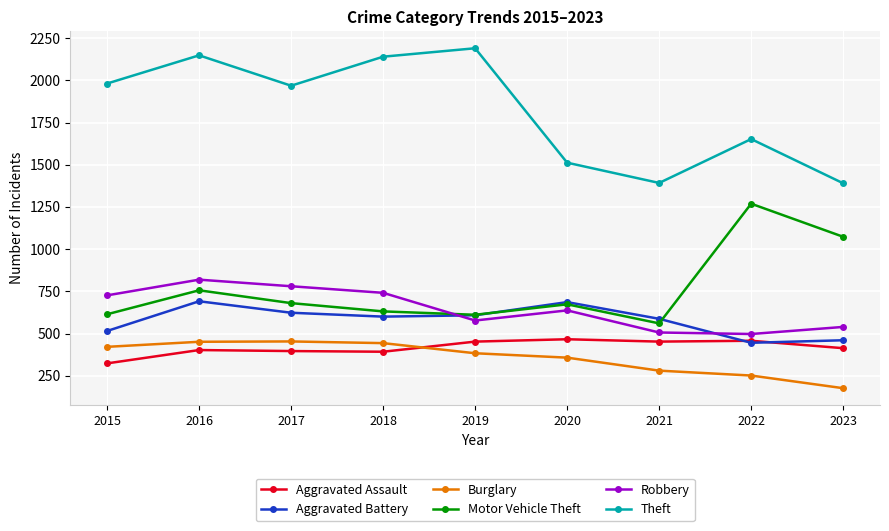

After their last crossing, which series has the higher values: Robbery or Aggravated Battery?

Robbery